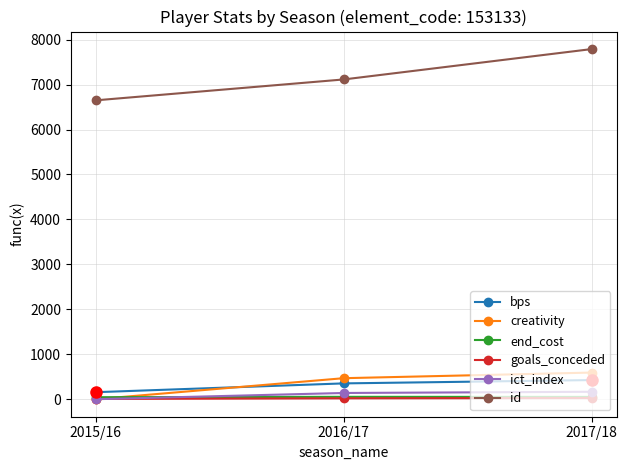

At which category does the chart reach its peak across all series?

2017/18